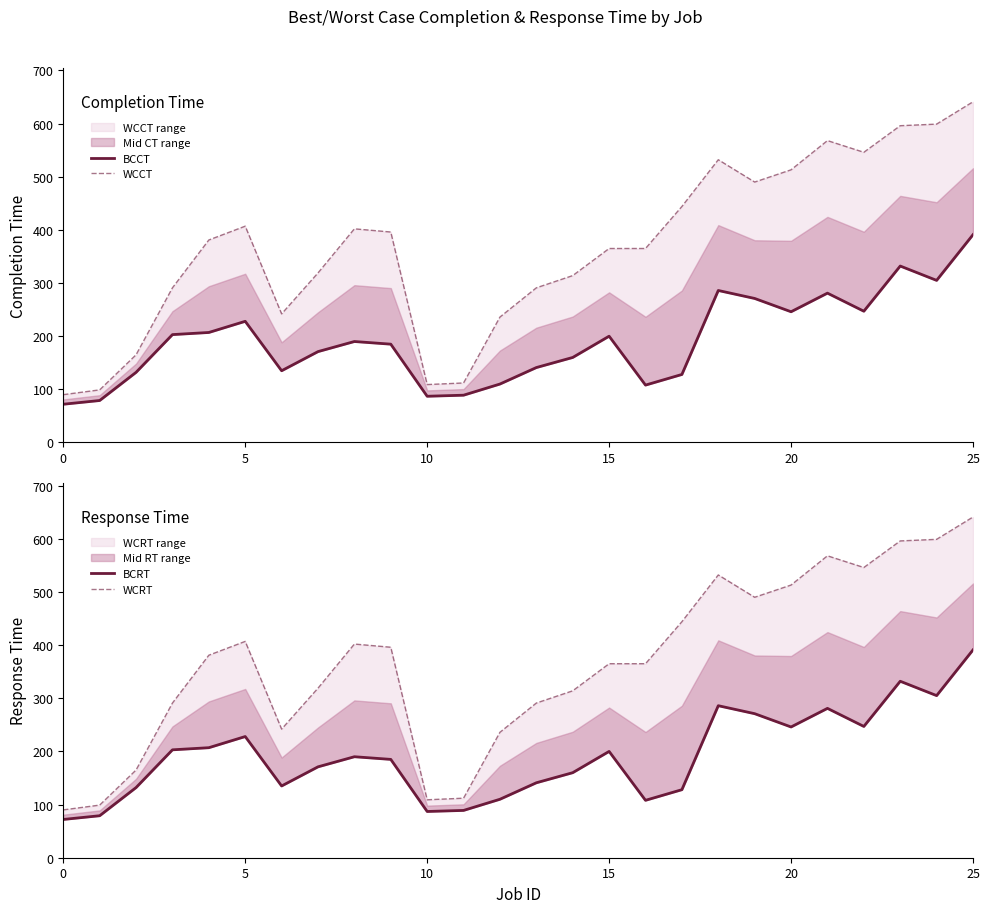

What is the difference between the maximum and minimum values in the BCCT series?

319